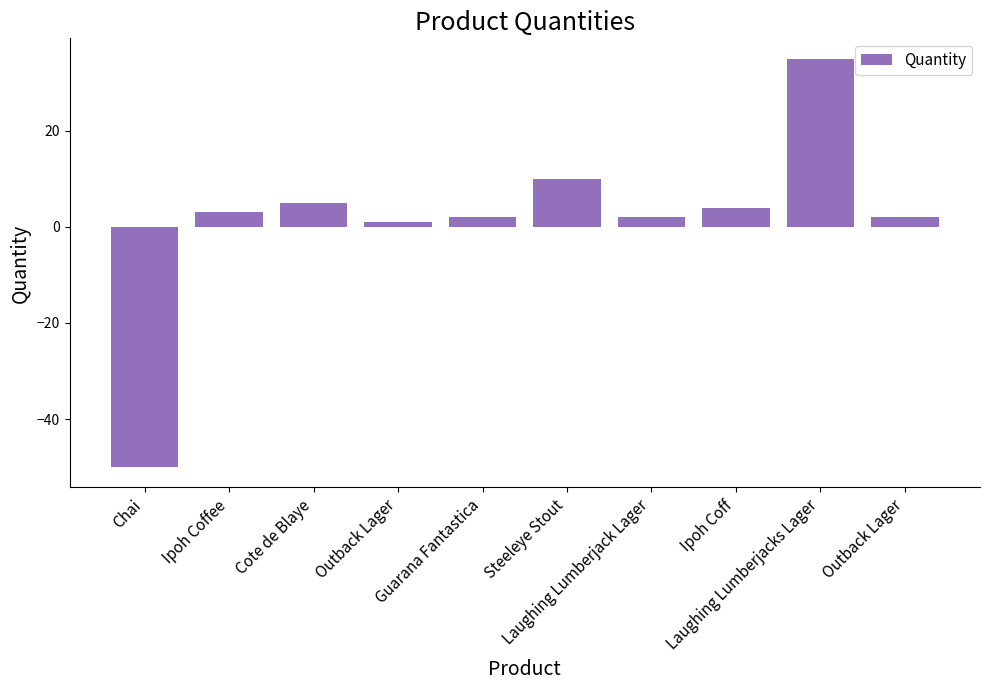

How many positive values are there?

9